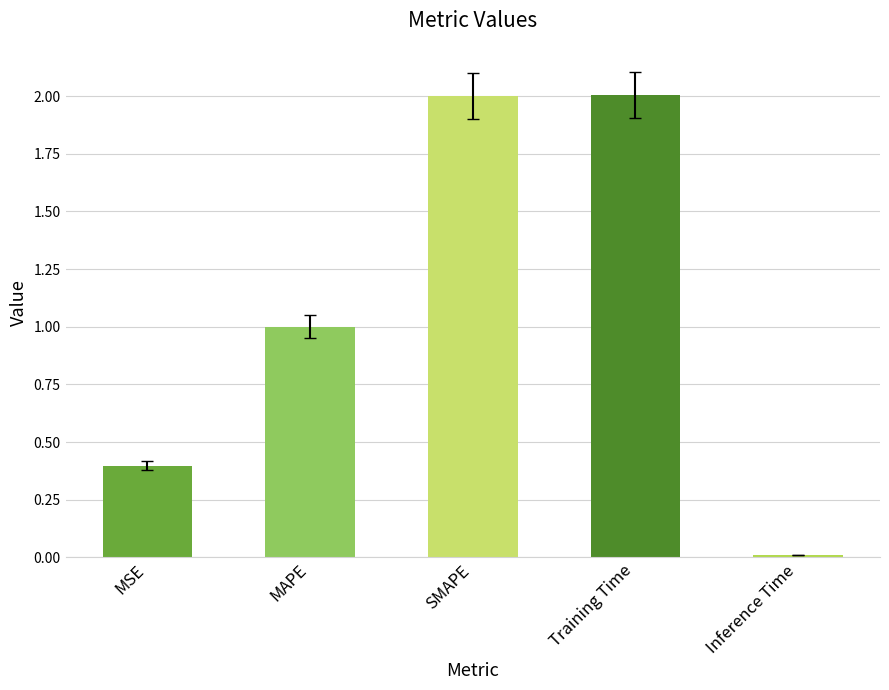

How many values are below 1?

2